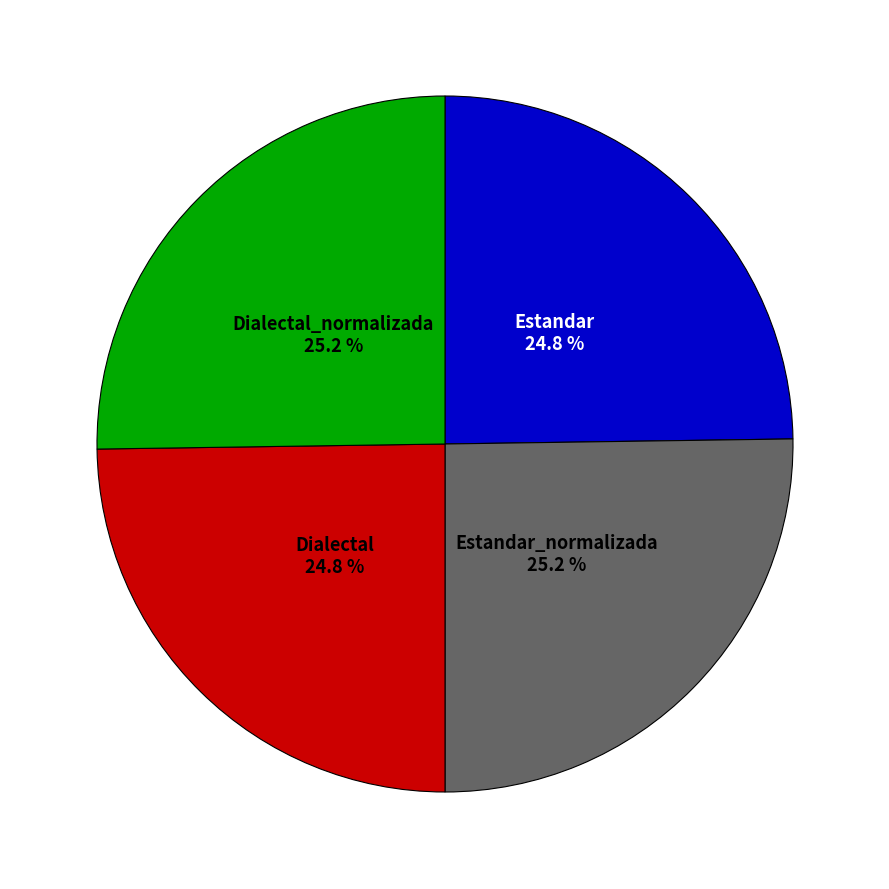

Is there a majority slice in this chart?

No